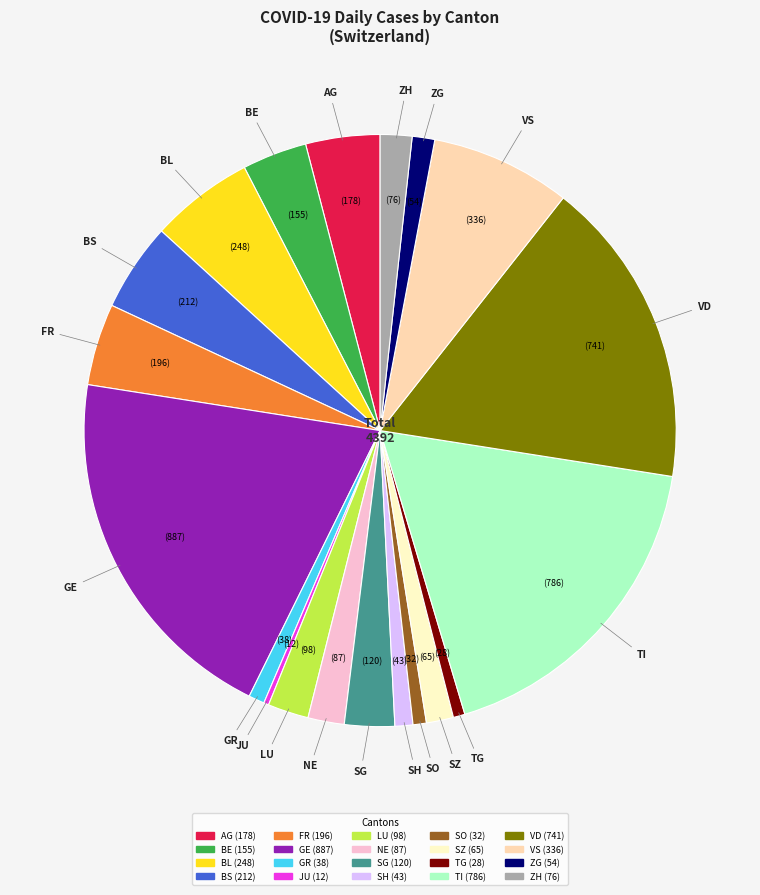

Is there a majority slice in this chart?

No